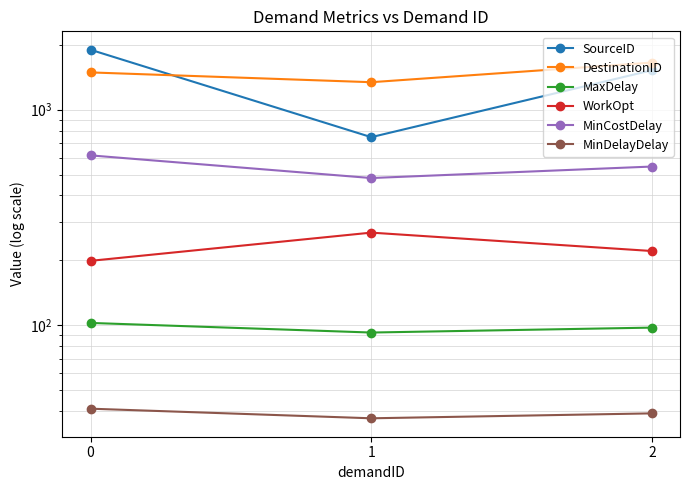

What is the total value across all series at 1?

2968.5